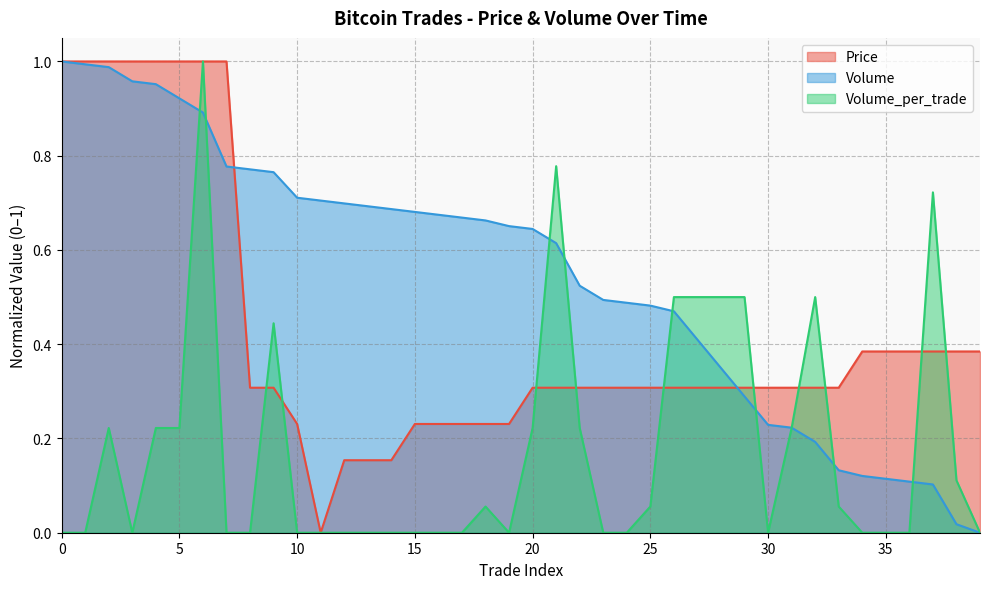

Count the number of categories in the chart.

40